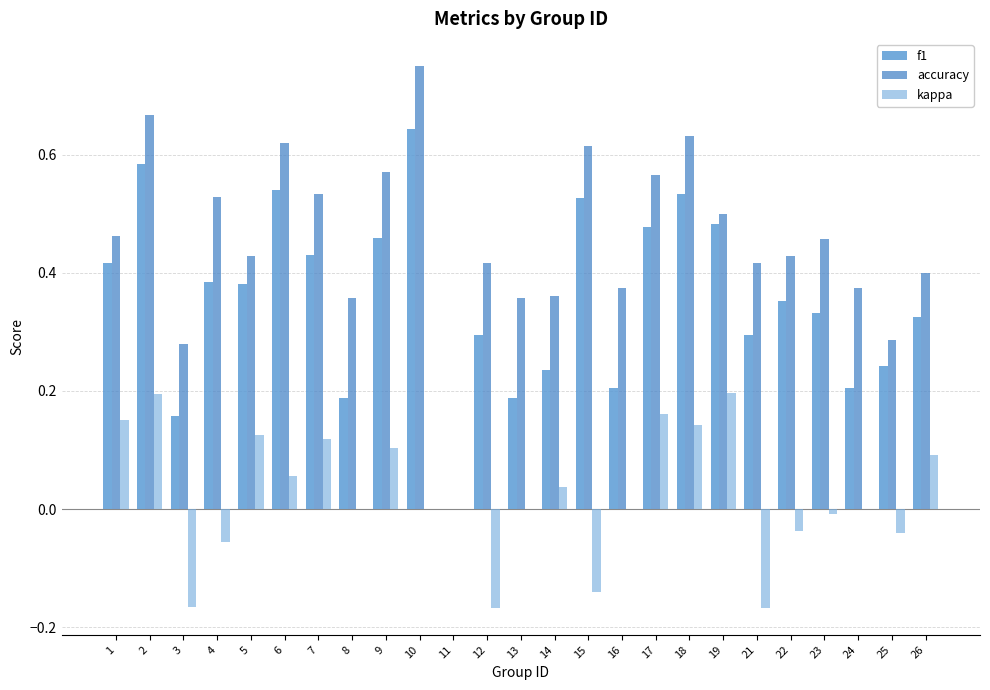

At how many categories does at least one series exceed 0?

24